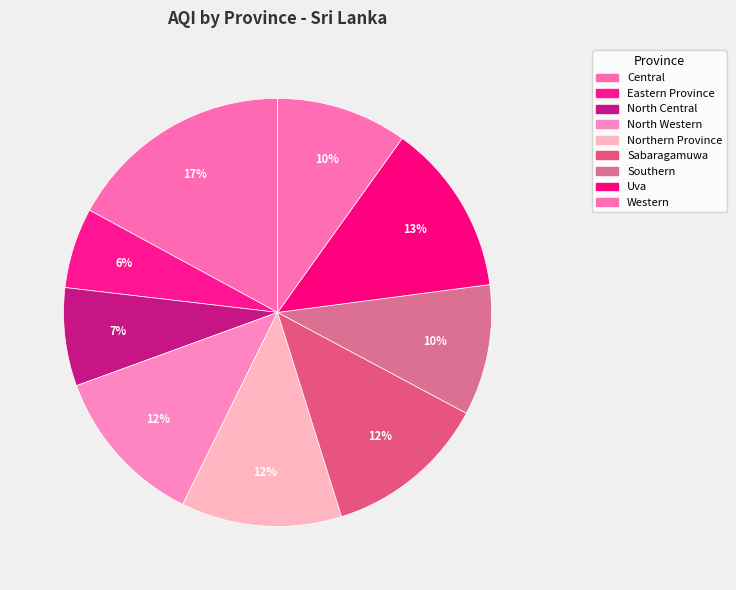

What is the smallest slice in the pie chart?

Eastern Province